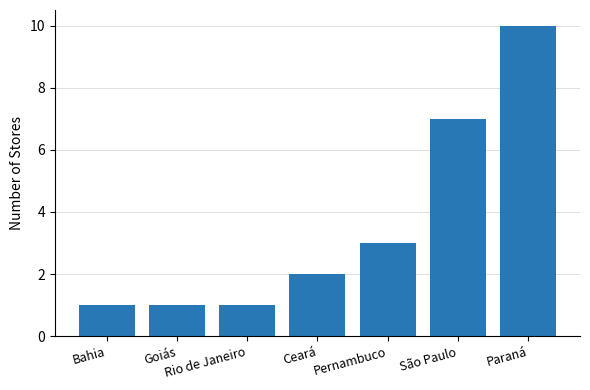

What is the label of the 1st bar from the right?

Paraná